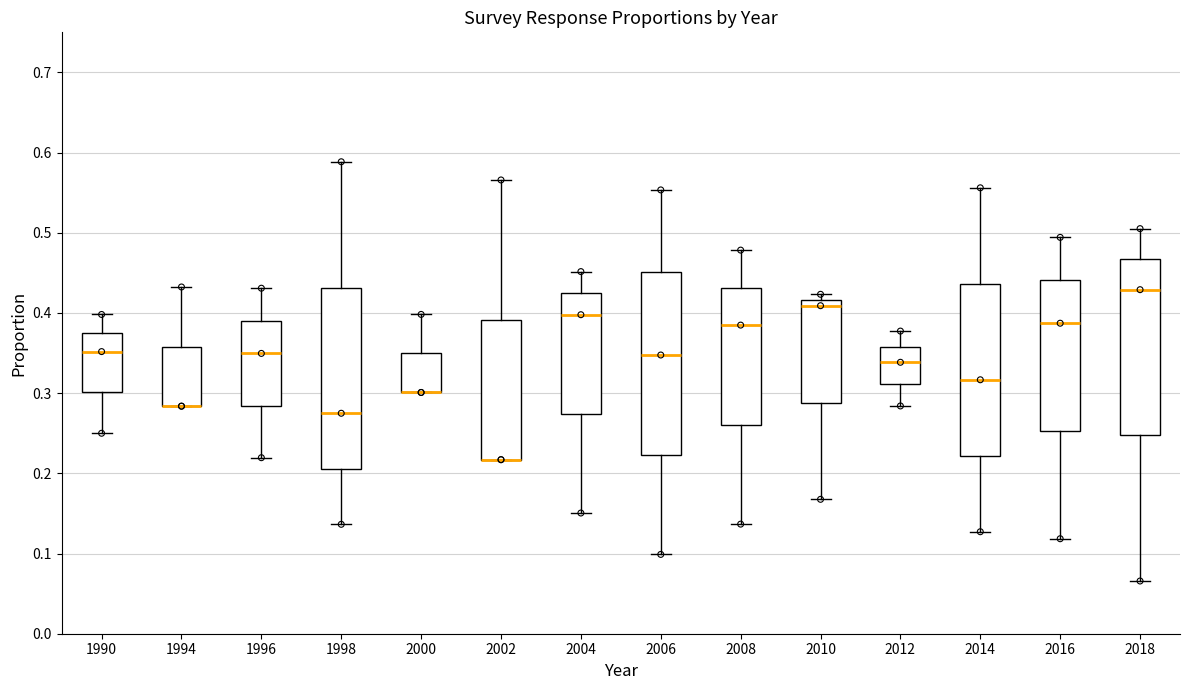

Reading left to right, transcribe this box plot: for each box, give where its median line is, the range the box spans, and where its two whiskers end, as read against the y-axis. The values are not printed on the chart, so give them approximately, as read against the axis.

1990: median 0.35, box 0.30 to 0.38, whiskers 0.25 to 0.40
1994: median 0.28 (drawn on the box's lower edge), box 0.28 to 0.36, whiskers 0.28 to 0.43
1996: median 0.35, box 0.28 to 0.39, whiskers 0.22 to 0.43
1998: median 0.27, box 0.21 to 0.43, whiskers 0.14 to 0.59
2000: median 0.30 (drawn on the box's lower edge), box 0.30 to 0.35, whiskers 0.30 to 0.40
2002: median 0.22 (drawn on the box's lower edge), box 0.22 to 0.39, whiskers 0.22 to 0.57
2004: median 0.40, box 0.27 to 0.42, whiskers 0.15 to 0.45
2006: median 0.35, box 0.22 to 0.45, whiskers 0.10 to 0.55
2008: median 0.38, box 0.26 to 0.43, whiskers 0.14 to 0.48
2010: median 0.41, box 0.29 to 0.42, whiskers 0.17 to 0.42 (just above the box's upper edge)
2012: median 0.34, box 0.31 to 0.36, whiskers 0.28 to 0.38
2014: median 0.32, box 0.22 to 0.44, whiskers 0.13 to 0.56
2016: median 0.39, box 0.25 to 0.44, whiskers 0.12 to 0.49
2018: median 0.43, box 0.25 to 0.47, whiskers 0.07 to 0.51